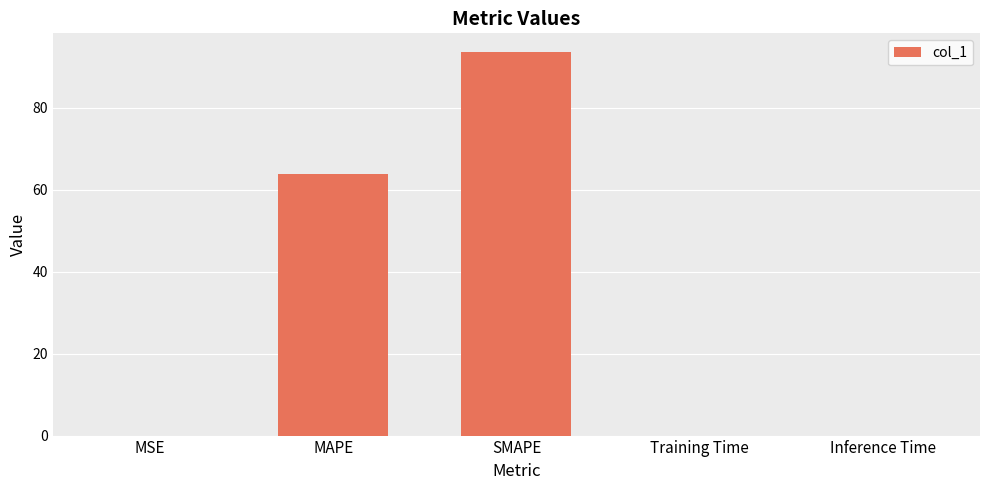

What is the greatest value displayed?

93.5